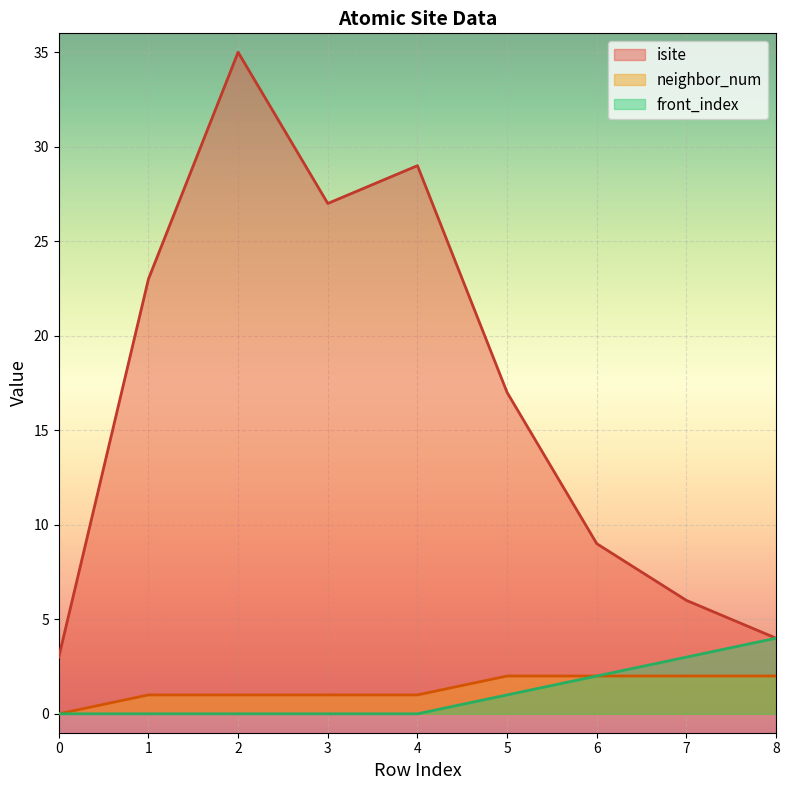

True or false: neighbor_num and isite cross at least once.

False